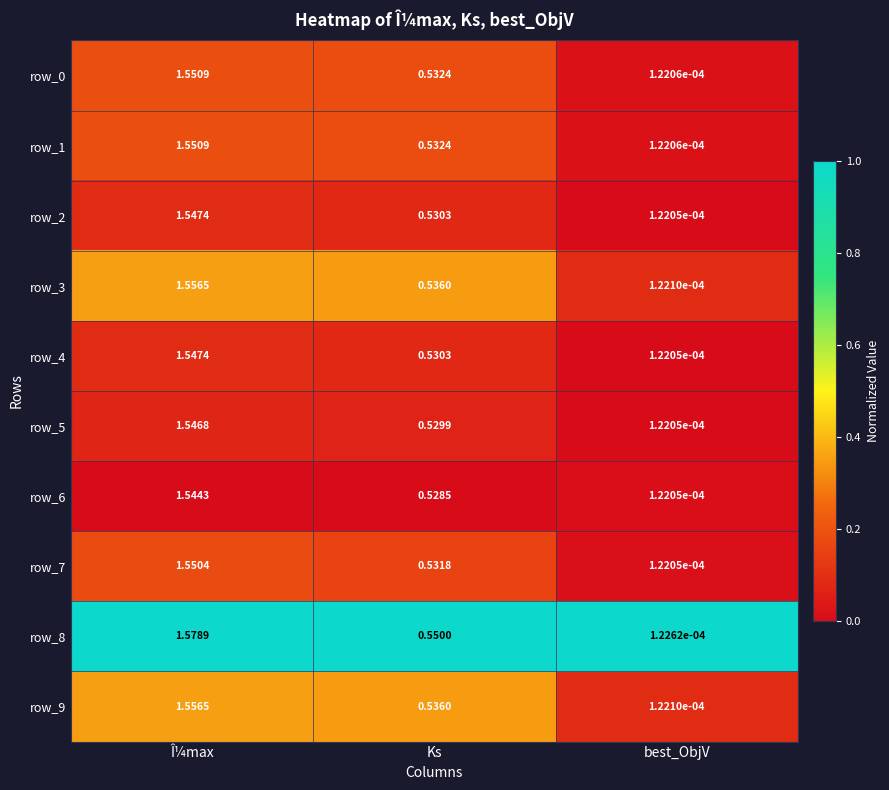

Which category has the lowest value across all series?

best_ObjV